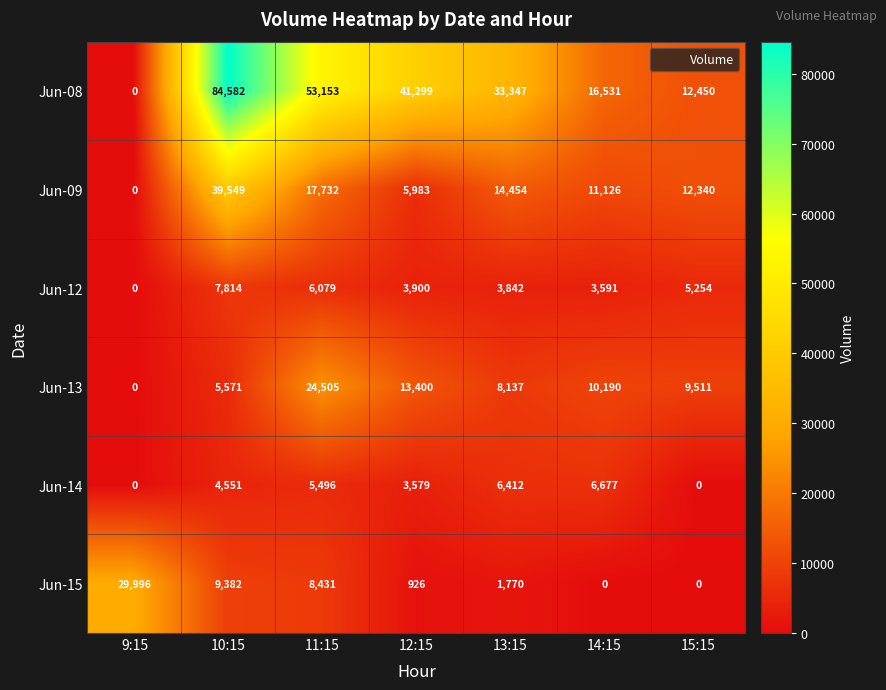

Where is Jun-15 nearest to the value 14998?

10:15